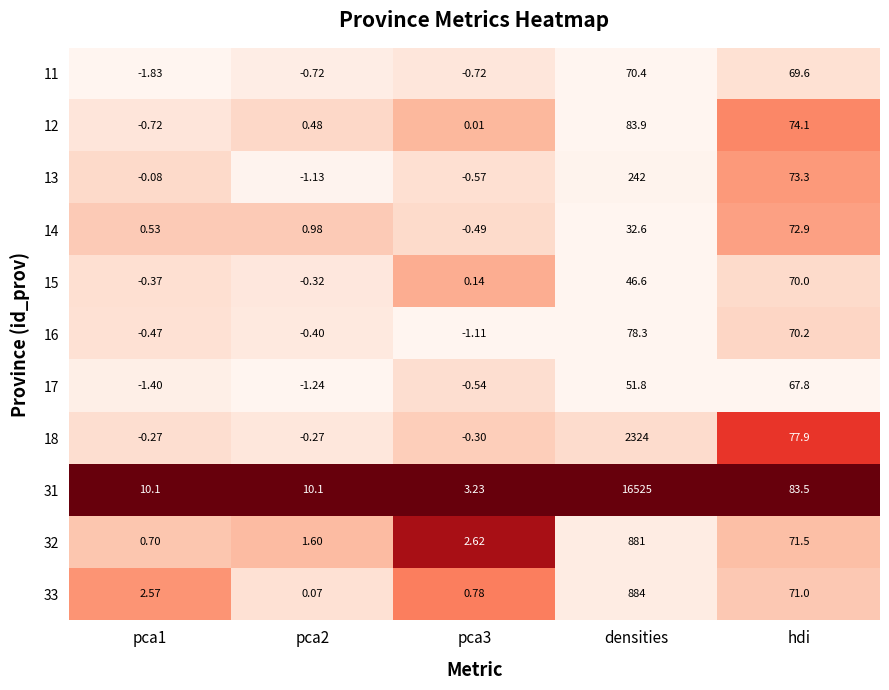

At which category is the sum across all series the highest?

densities